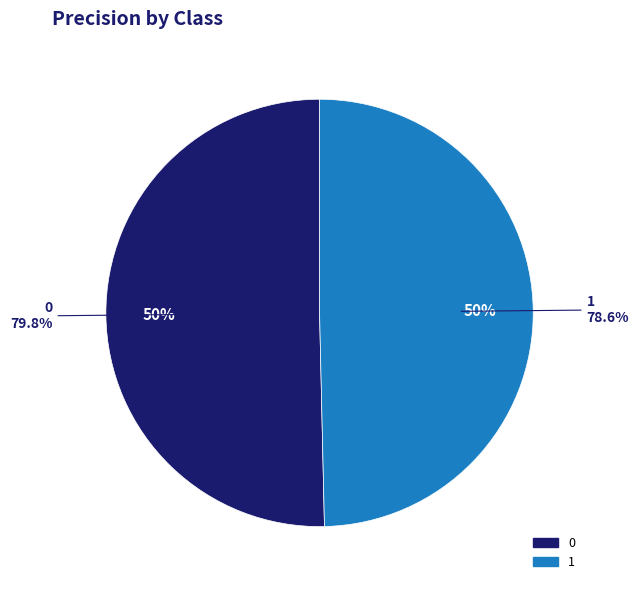

To the nearest percent, what is the difference between the largest and smallest slice percentages?

1%